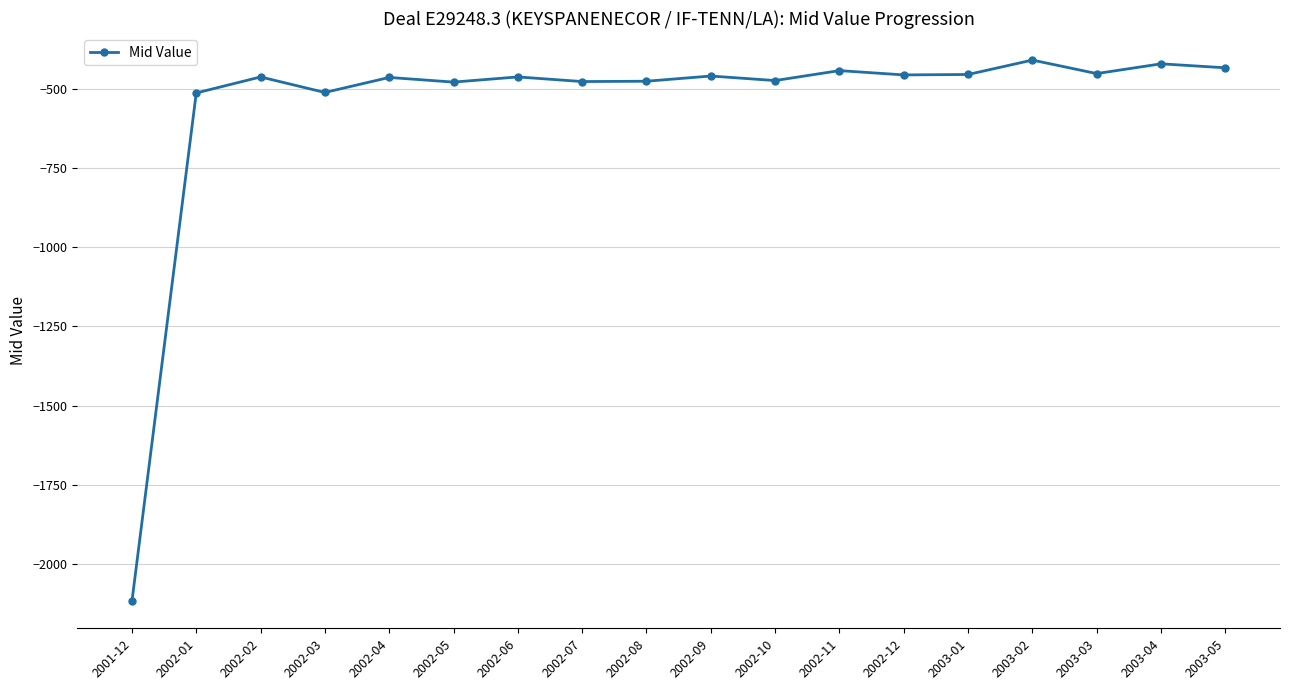

What is the change in value from 2002-04 to 2002-09?

+4.4